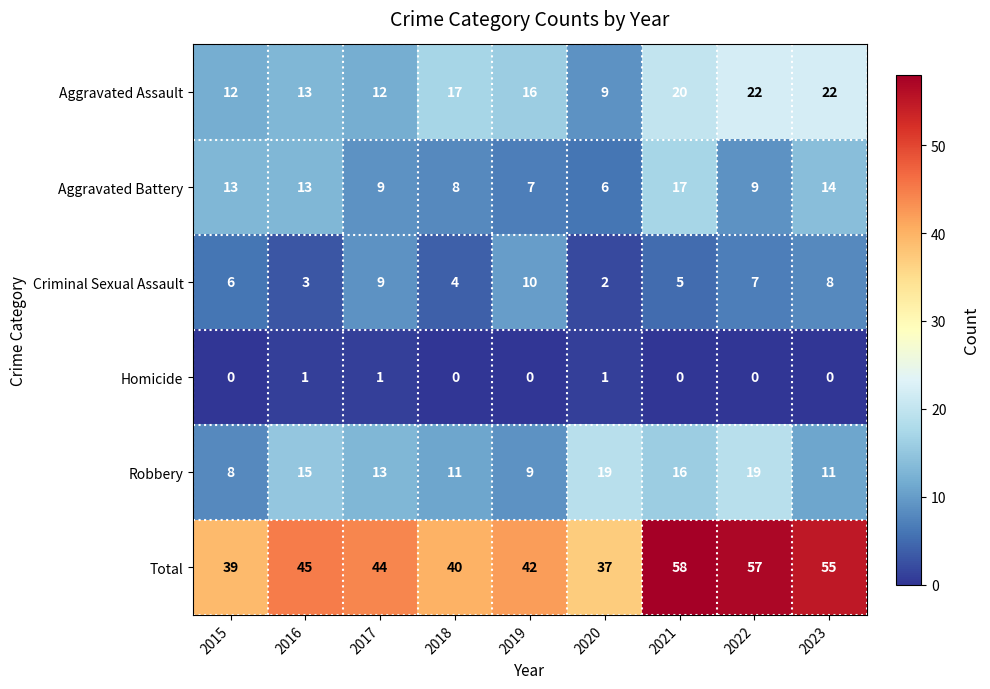

The value of Total at 2020 is 55. True or false?

False